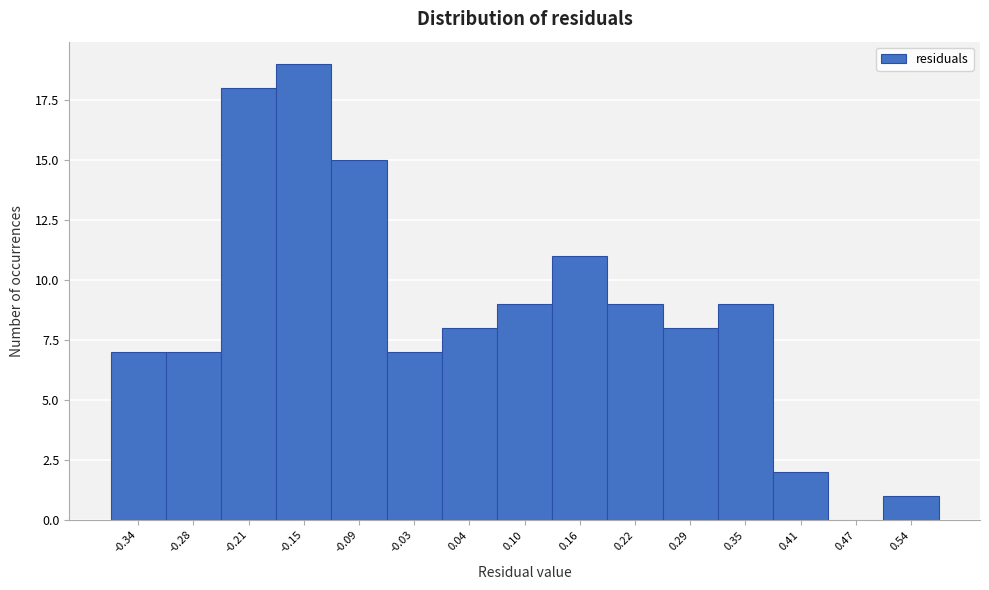

Reading left to right, list all the values displayed in this chart.

-0.34=7	-0.28=7	-0.21=18	-0.15=19	-0.09=15	-0.03=7	0.04=8	0.10=9	0.16=11	0.22=9	0.29=8	0.35=9	0.41=2	0.47=0	0.54=1